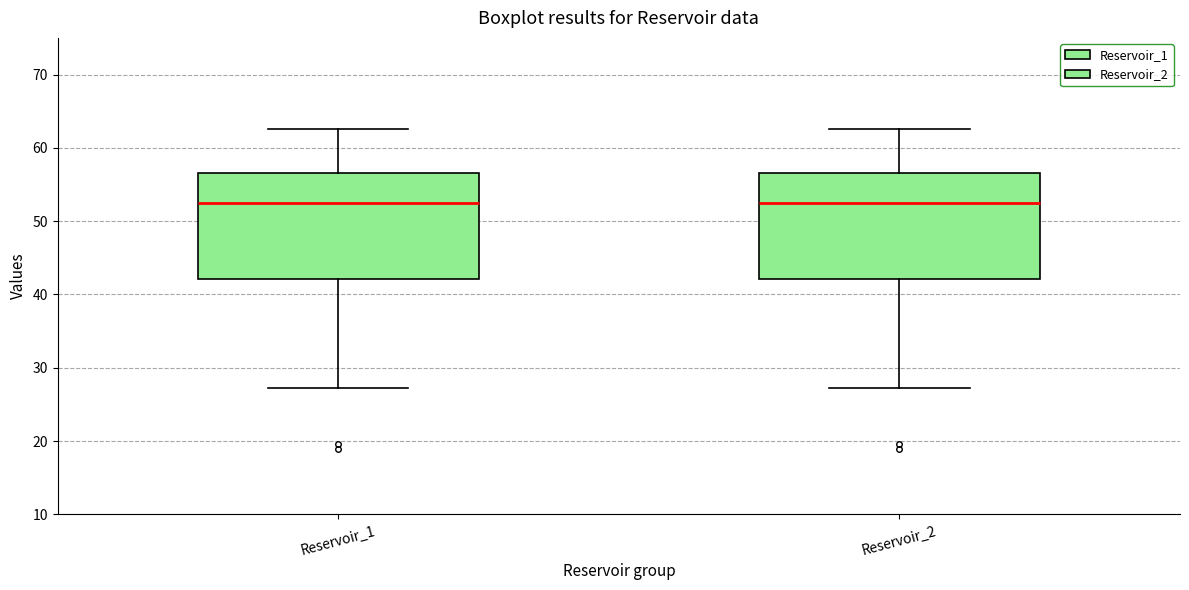

Reading left to right, read every box against the y-axis: the position of its median line, the range the box covers, and the ends of its whiskers. The values are not printed on the chart, so give them approximately, as read against the axis.

Reservoir_1: median 53, box 42 to 57, whiskers 27 to 63
Reservoir_2: median 53, box 42 to 57, whiskers 27 to 63